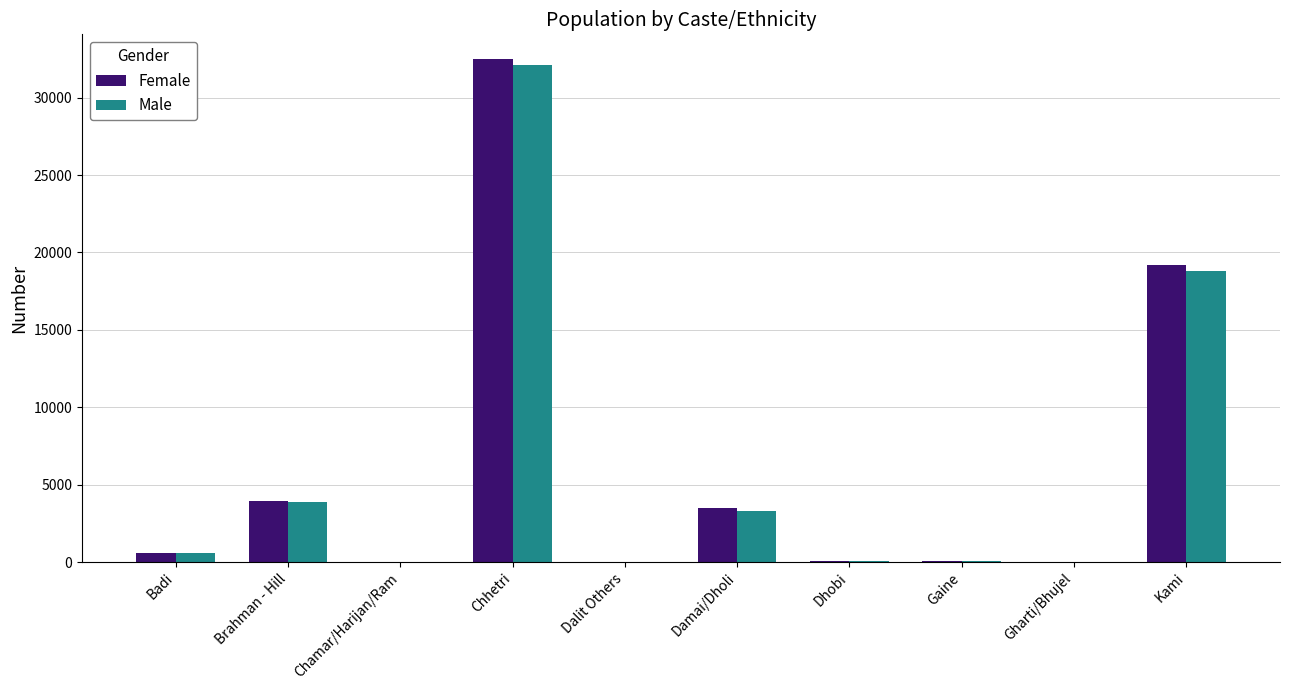

Which label corresponds to the largest value in the chart?

Chhetri